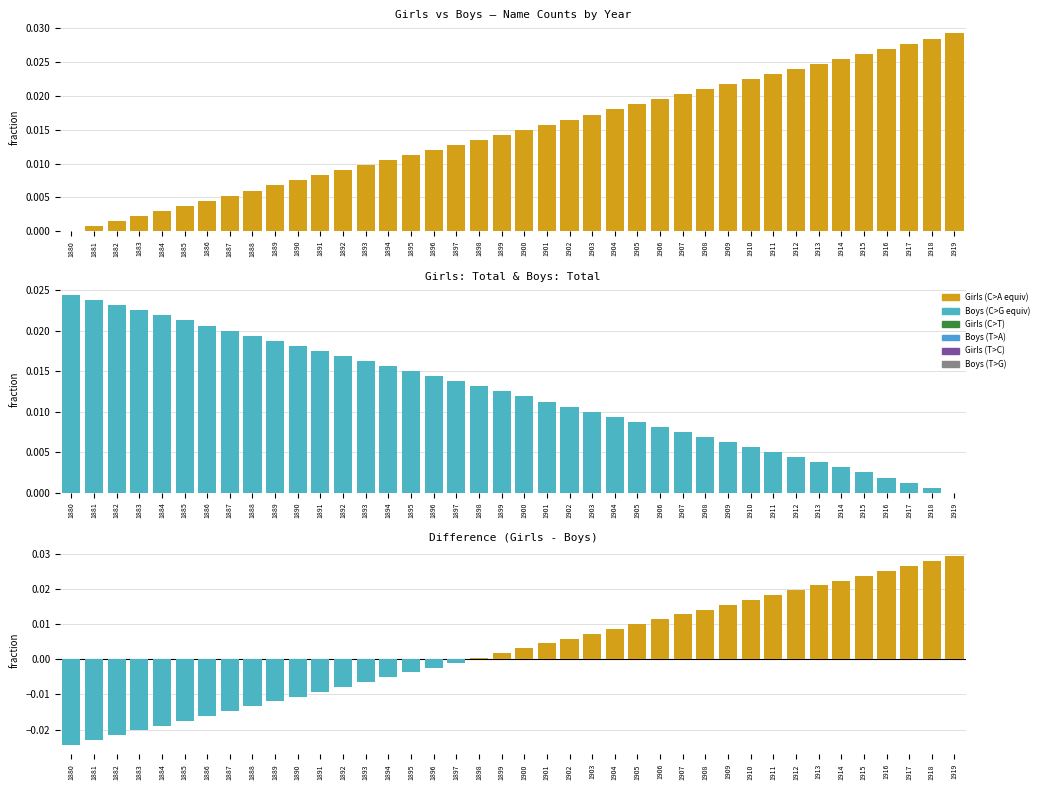

The value of Boys > Girls at 1905 is 0.0. True or false?

False